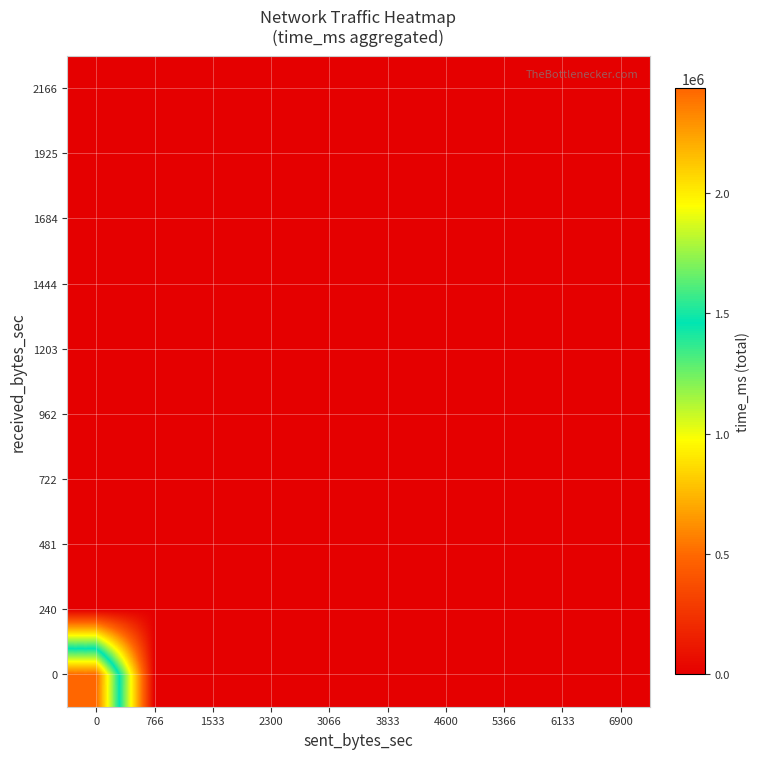

Reading left to right, transcribe all the data shown in this chart.

0: 0=2434957	766=0	1533=0	2300=0	3066=0	3833=0	4600=0	5366=0	6133=0	6900=0
240: 0=0	766=0	1533=0	2300=0	3066=0	3833=0	4600=0	5366=0	6133=0	6900=0
481: 0=0	766=0	1533=0	2300=0	3066=0	3833=0	4600=0	5366=0	6133=0	6900=0
722: 0=0	766=0	1533=0	2300=0	3066=0	3833=0	4600=0	5366=0	6133=0	6900=3920
962: 0=0	766=0	1533=0	2300=0	3066=0	3833=0	4600=0	5366=0	6133=0	6900=0
1203: 0=0	766=0	1533=0	2300=0	3066=0	3833=0	4600=0	5366=0	6133=0	6900=0
1444: 0=0	766=0	1533=0	2300=0	3066=0	3833=0	4600=0	5366=0	6133=0	6900=0
1684: 0=0	766=0	1533=0	2300=0	3066=0	3833=0	4600=0	5366=0	6133=0	6900=0
1925: 0=0	766=0	1533=0	2300=0	3066=0	3833=0	4600=0	5366=0	6133=0	6900=0
2166: 0=4410	766=0	1533=0	2300=0	3066=0	3833=0	4600=0	5366=0	6133=0	6900=0